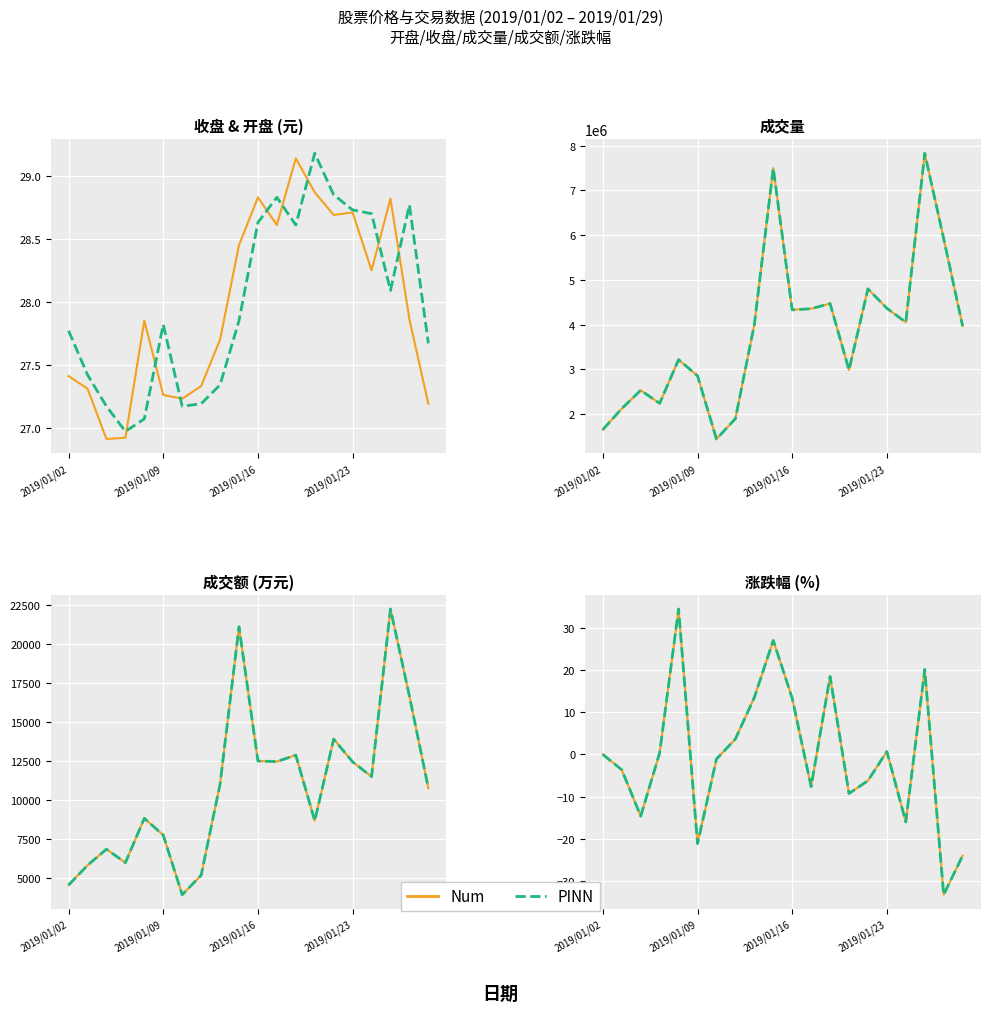

True or false: 涨跌幅 has a value of 18.5 at 2019/01/18.

True